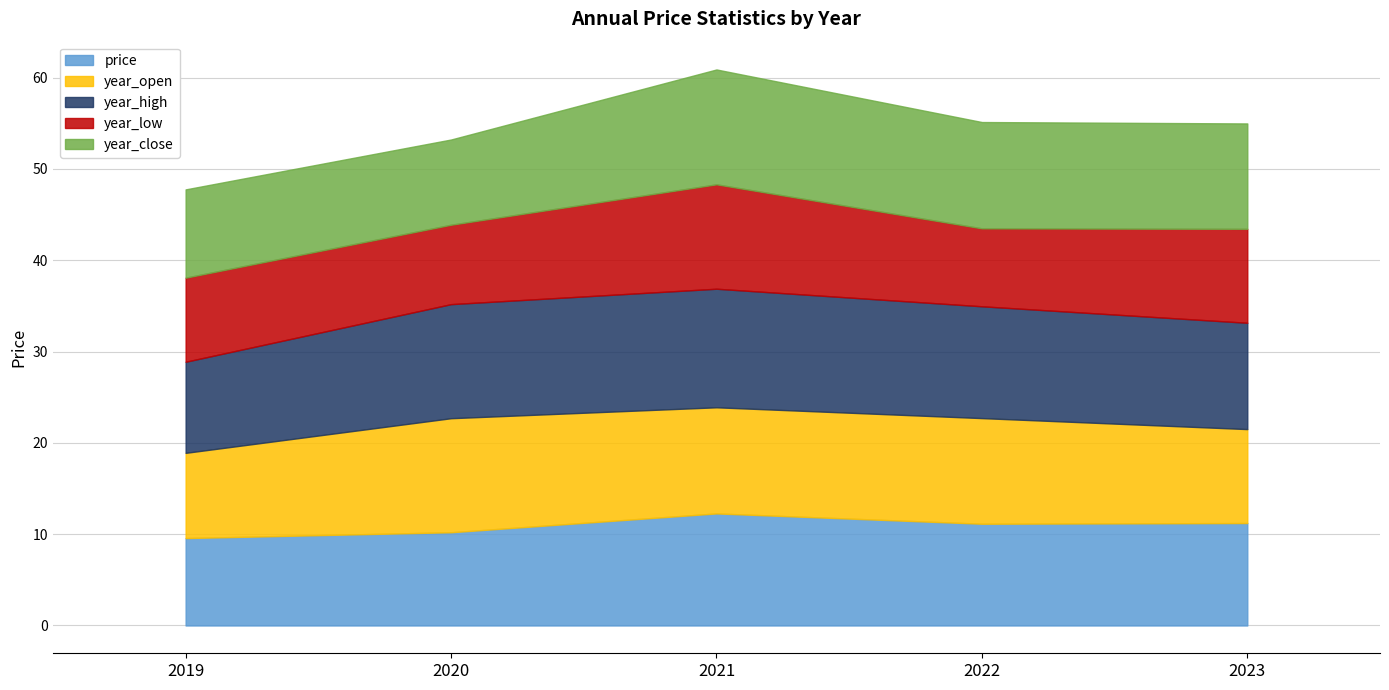

Reading right to left, what are all the values shown in this chart?

price: 11.2	11.1	12.3	10.2	9.6
year_open: 10.3	11.6	11.6	12.5	9.3
year_high: 11.6	12.2	13.0	12.5	10.0
year_low: 10.3	8.5	11.4	8.7	9.2
year_close: 11.5	11.6	12.6	9.3	9.7